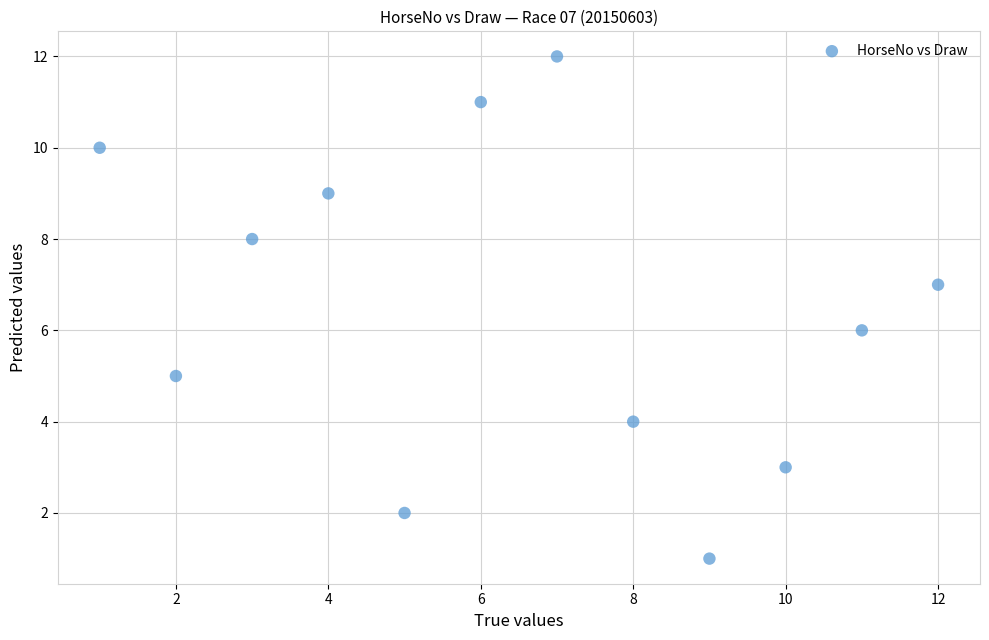

What is the average X value?

6